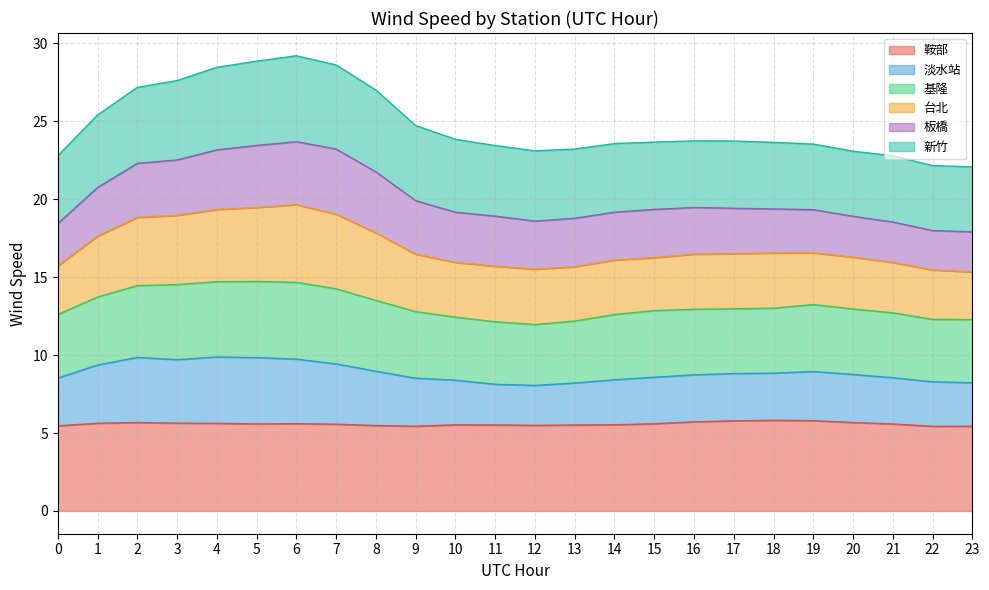

Which has a higher value, 11 or 2?

2